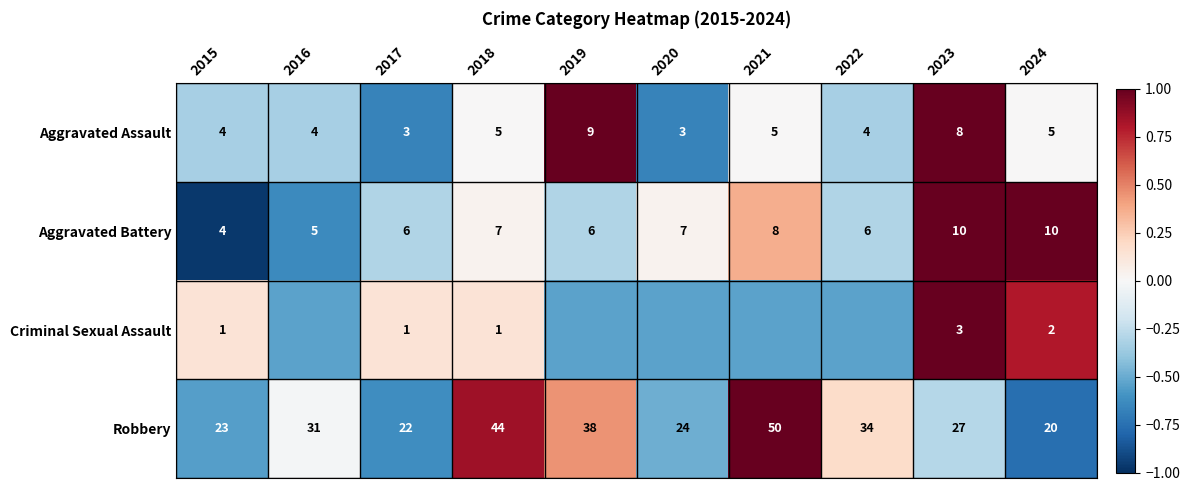

Rank the series at 2017 from highest to lowest value.

Robbery, Aggravated Battery, Aggravated Assault, Criminal Sexual Assault